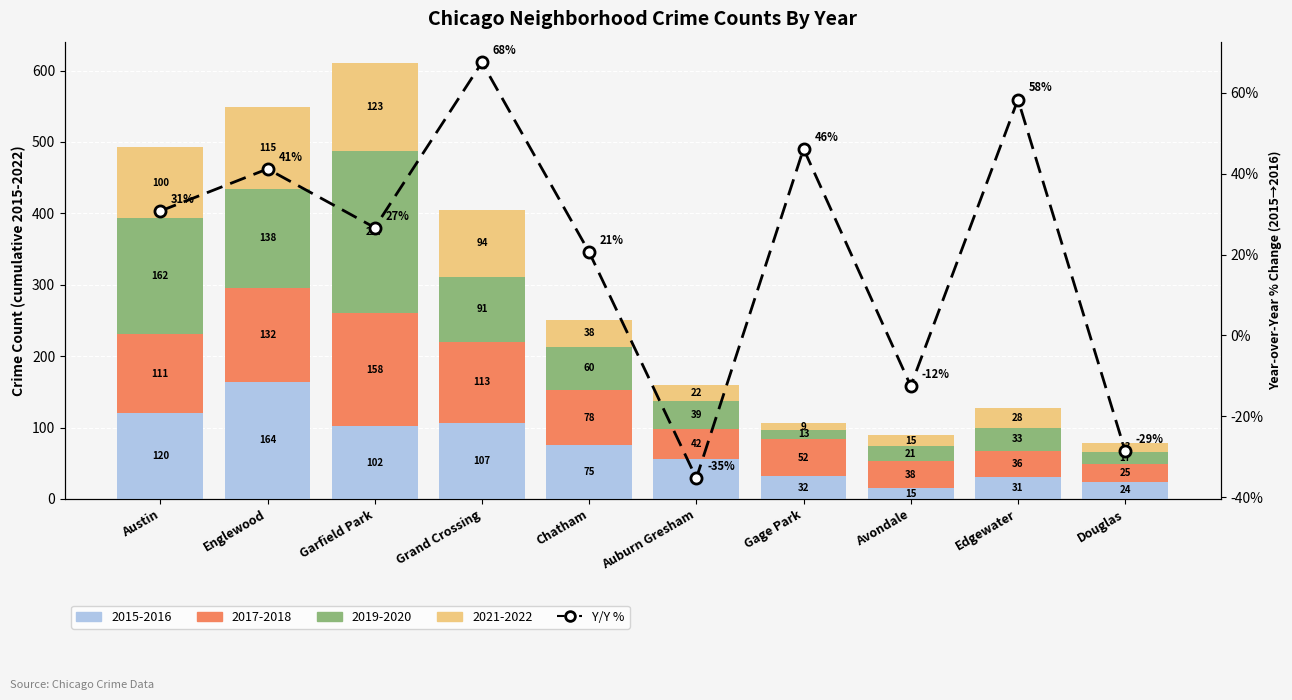

How many positive values are there?

7